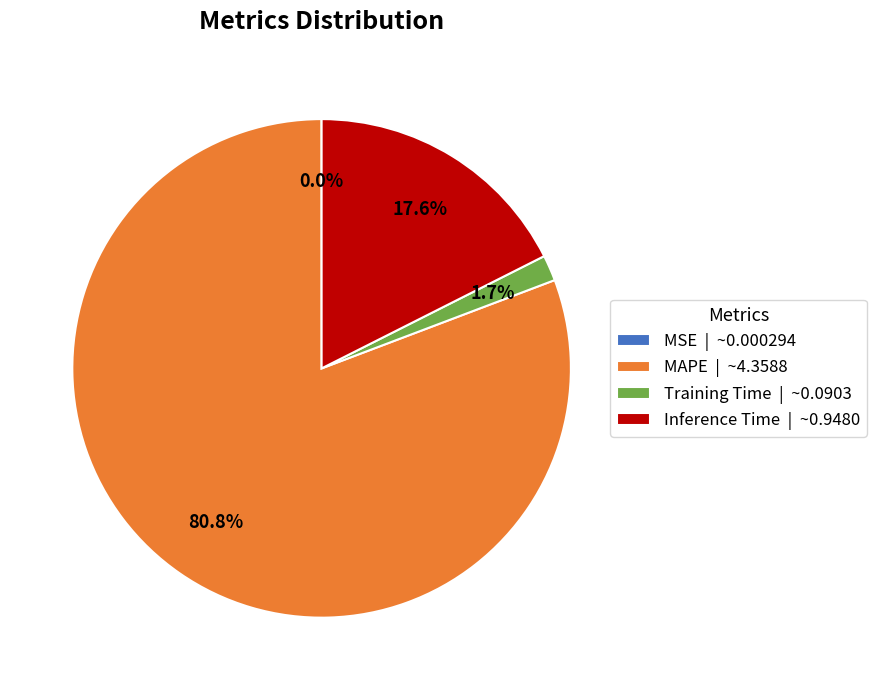

Between MAPE and Inference Time, which is larger?

MAPE